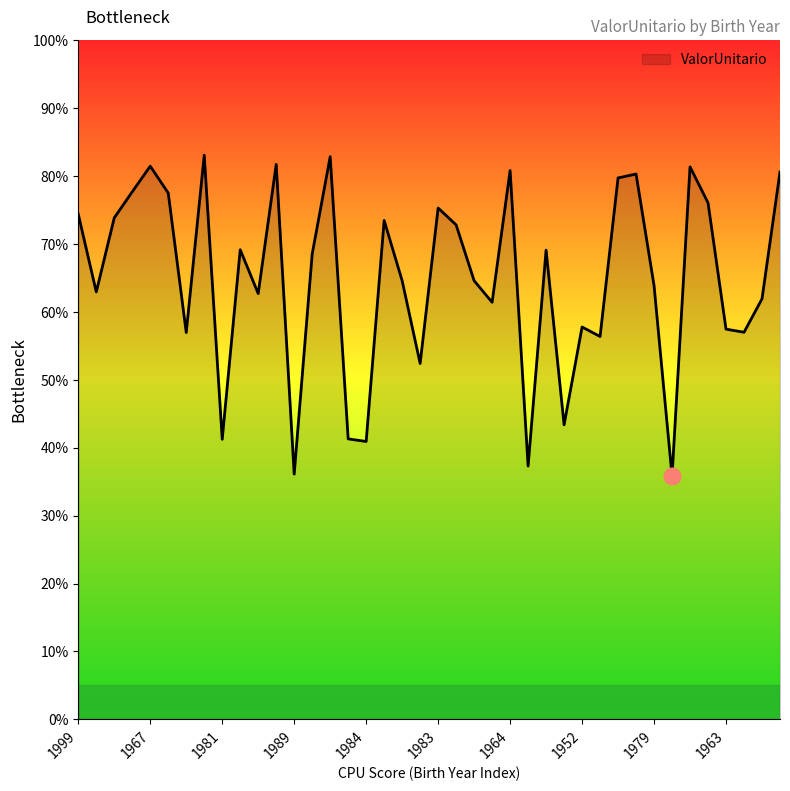

What is the smallest value displayed?

35.8